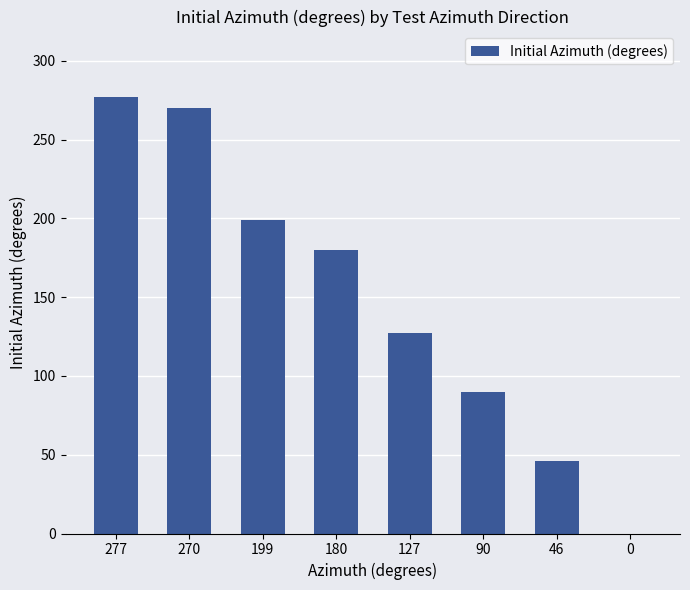

What is the ratio of the value at 127 to the value at 90?

1.4